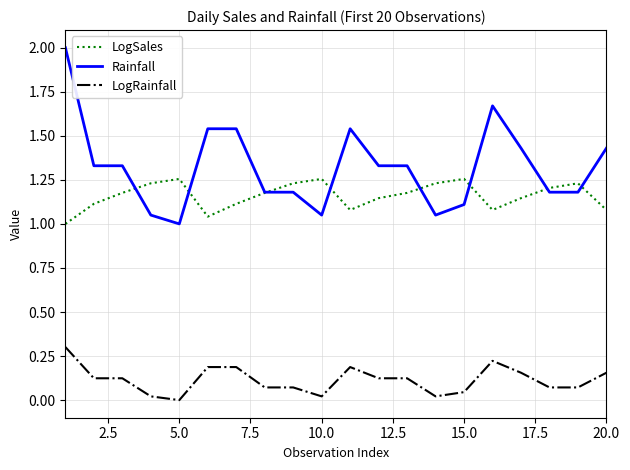

True or false: Rainfall and LogSales cross at least once.

True